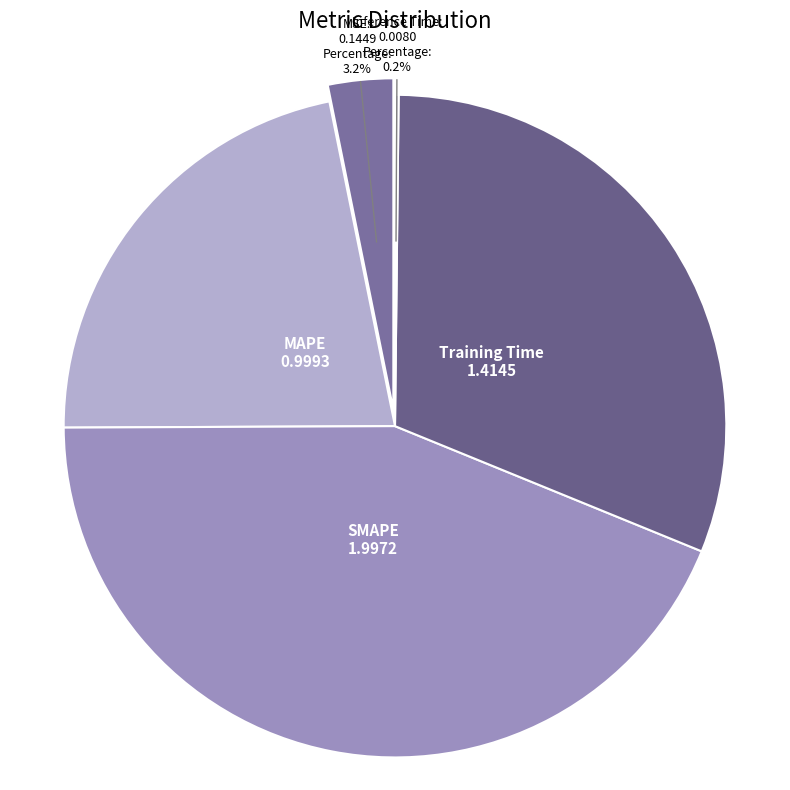

Which slice is the smallest?

Inference Time